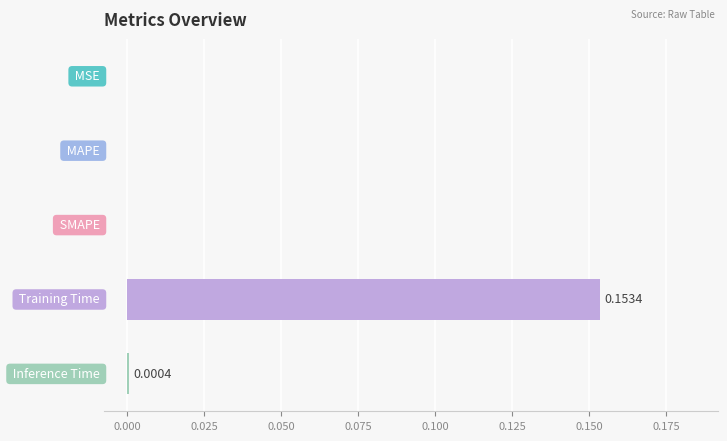

Are the bars grouped side by side (vs. stacked)?

No